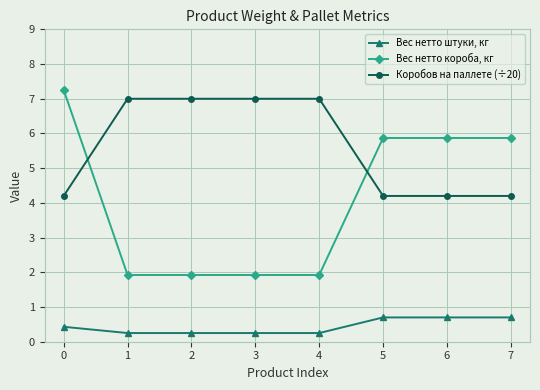

Rank the series at 6 from highest to lowest value.

Вес нетто короба, кг, Коробов на паллете (÷20), Вес нетто штуки, кг